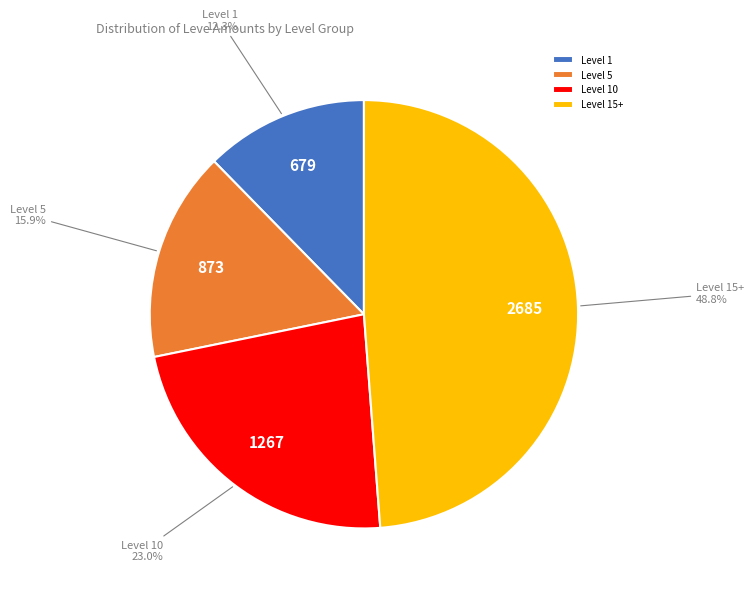

Combined, do Level 15+ and Level 1 account for over 50%?

Yes